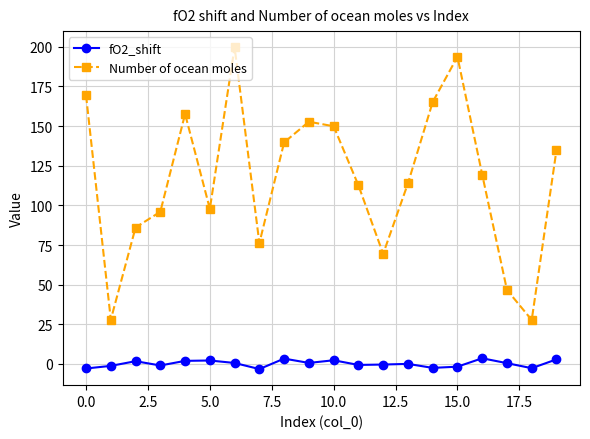

What is the greatest value displayed?

199.7